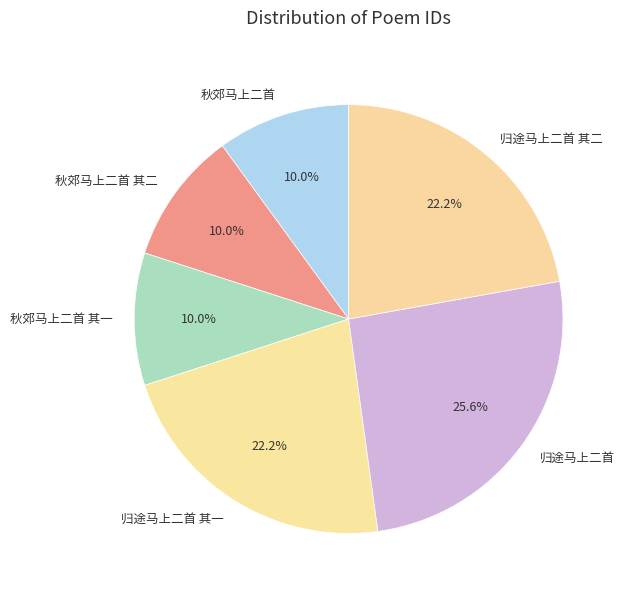

To the nearest percent, what percentage of the pie is 归途马上二首 其一?

22%